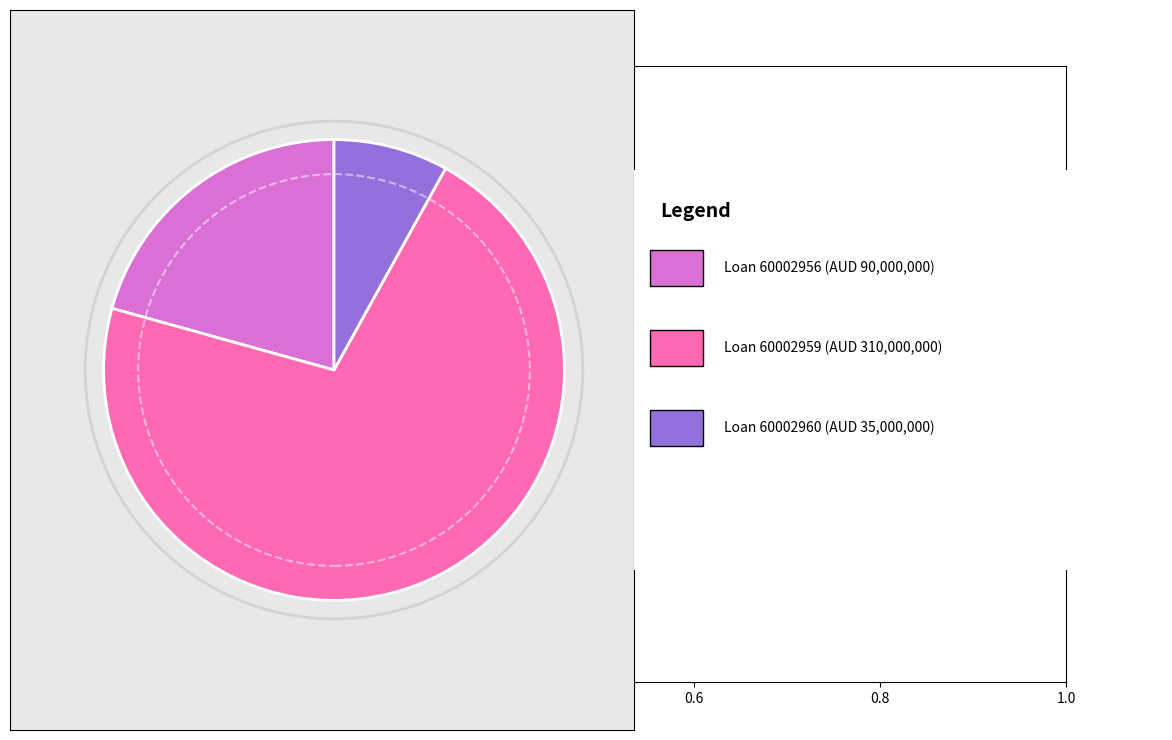

Does any single category account for the majority?

Yes